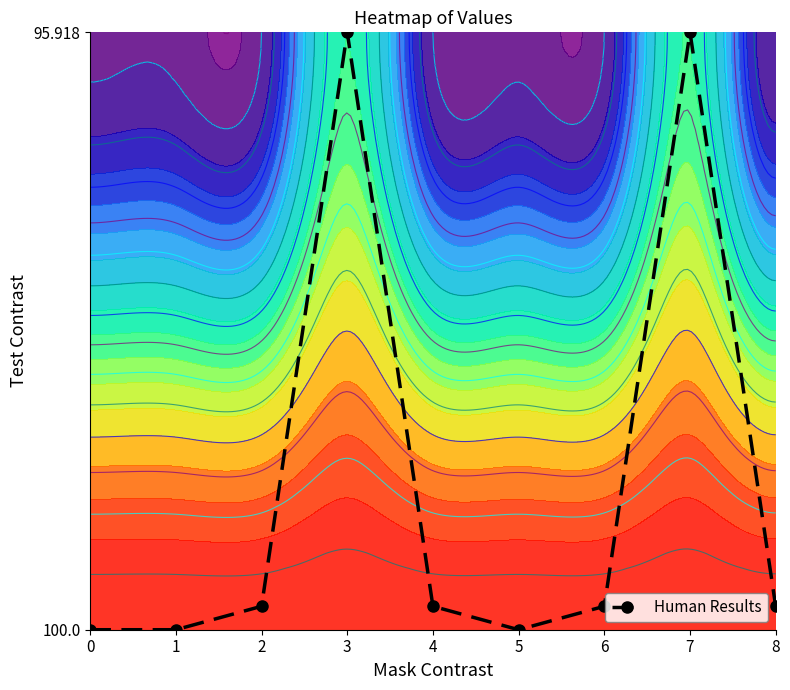

True or false: the data shows 0.1 at 6.

False